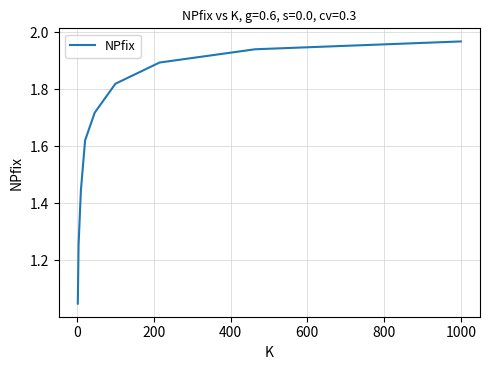

How many lines are shown in the chart?

1